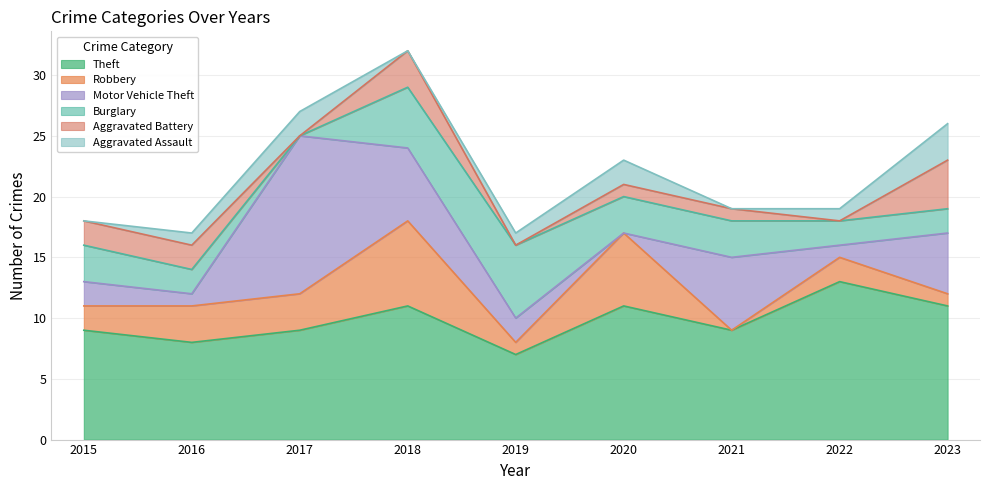

At which category does Robbery reach its first local peak?

2018